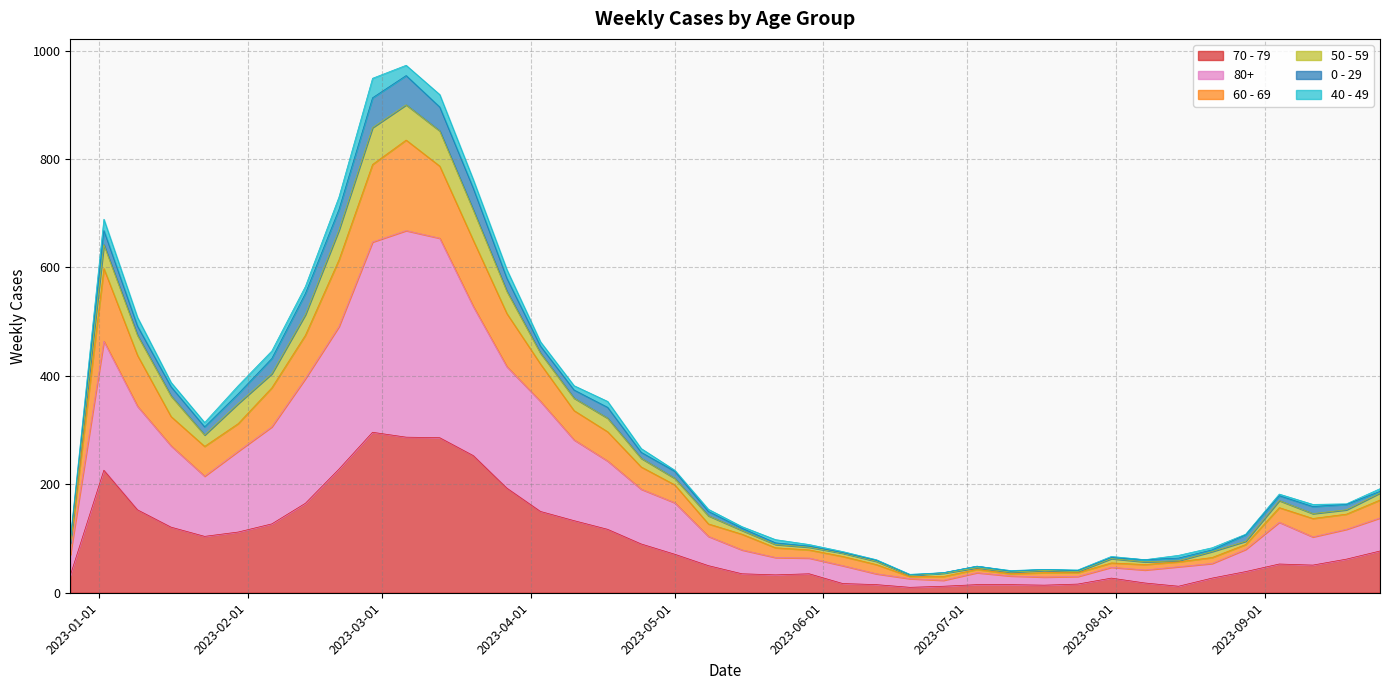

Does the chart display data point markers on the line(s)?

No